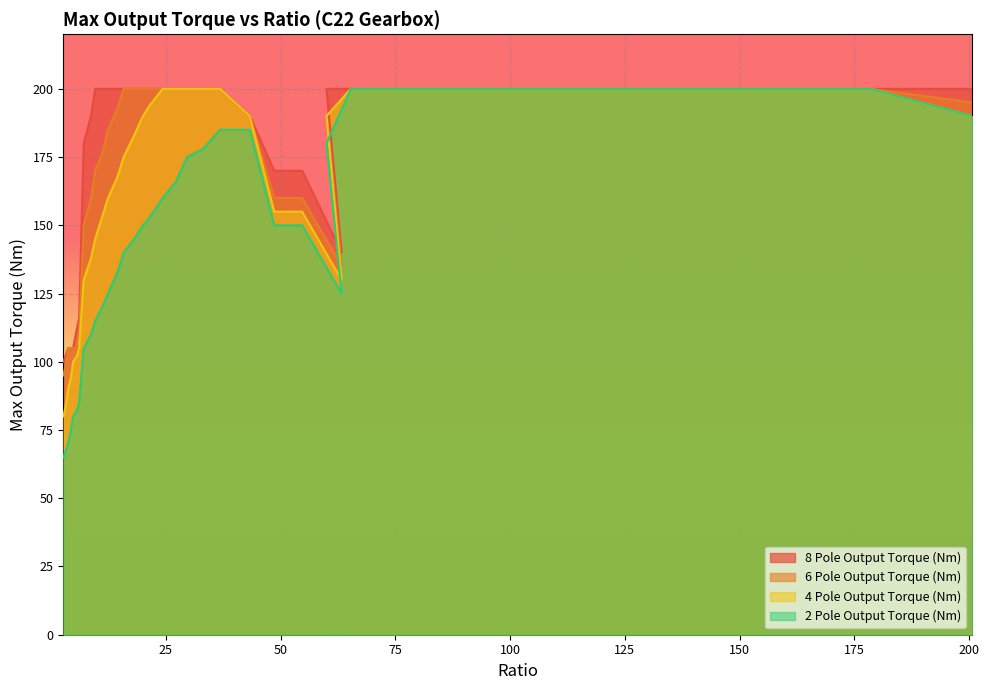

What is the value of the 4 Pole Output Torque (Nm) point at the 15th from the left?

183